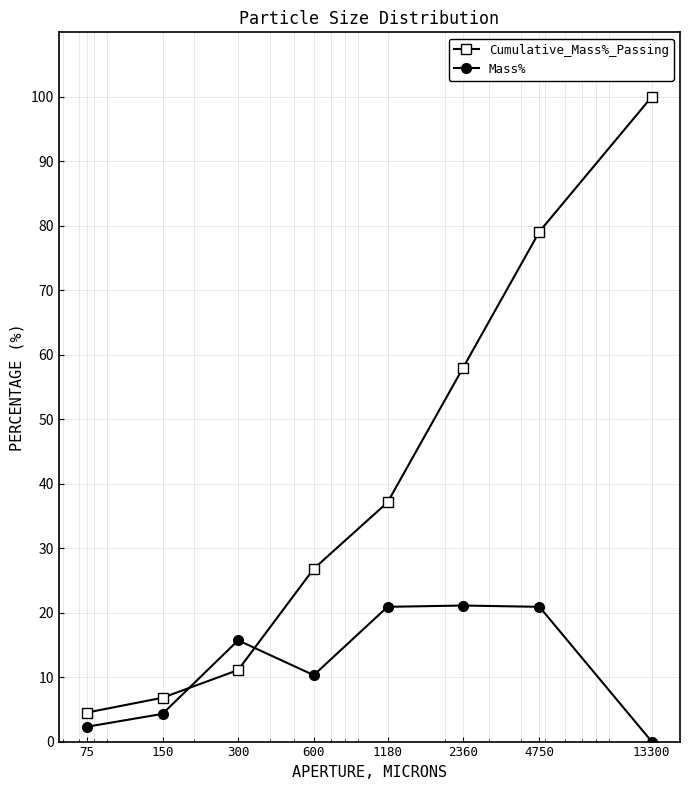

List the series in order of their peak value, lowest first.

Mass%, Cumulative_Mass%_Passing